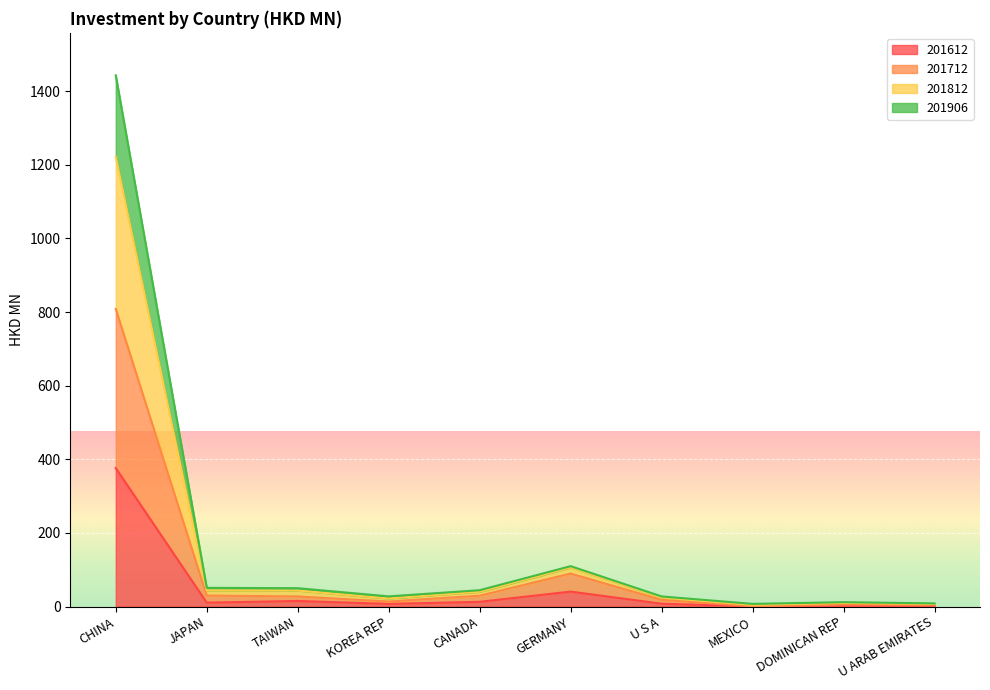

True or false: 201906 and 201712 cross at least once.

False